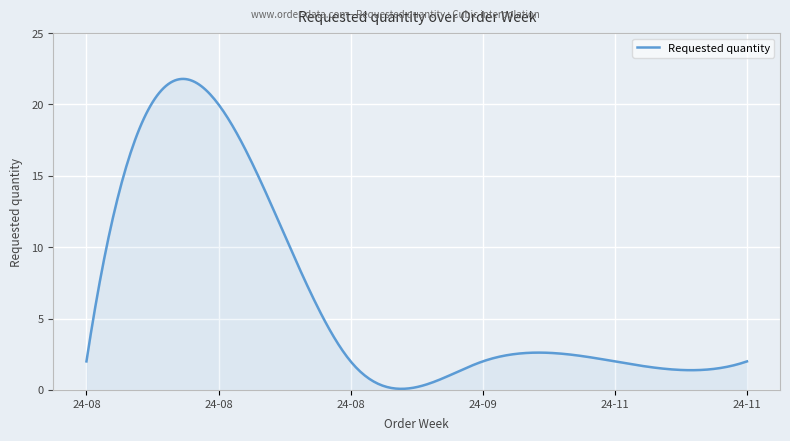

What is the greatest value displayed?

21.8